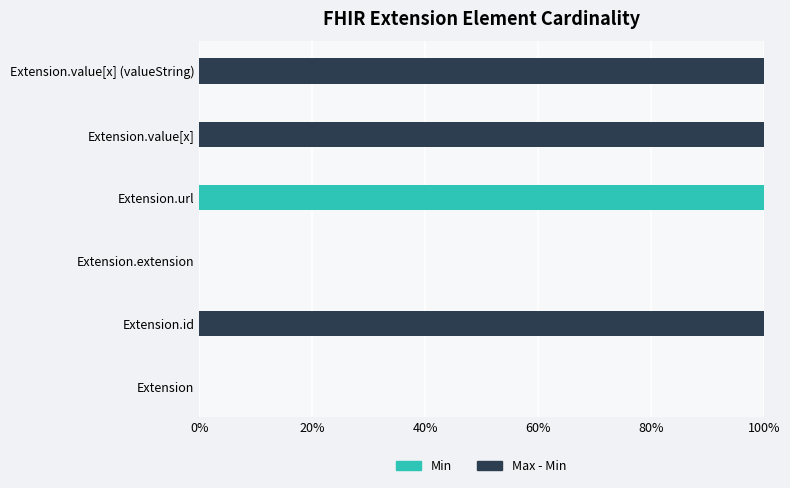

The Min series shows 100 at Extension.url. True or false?

True